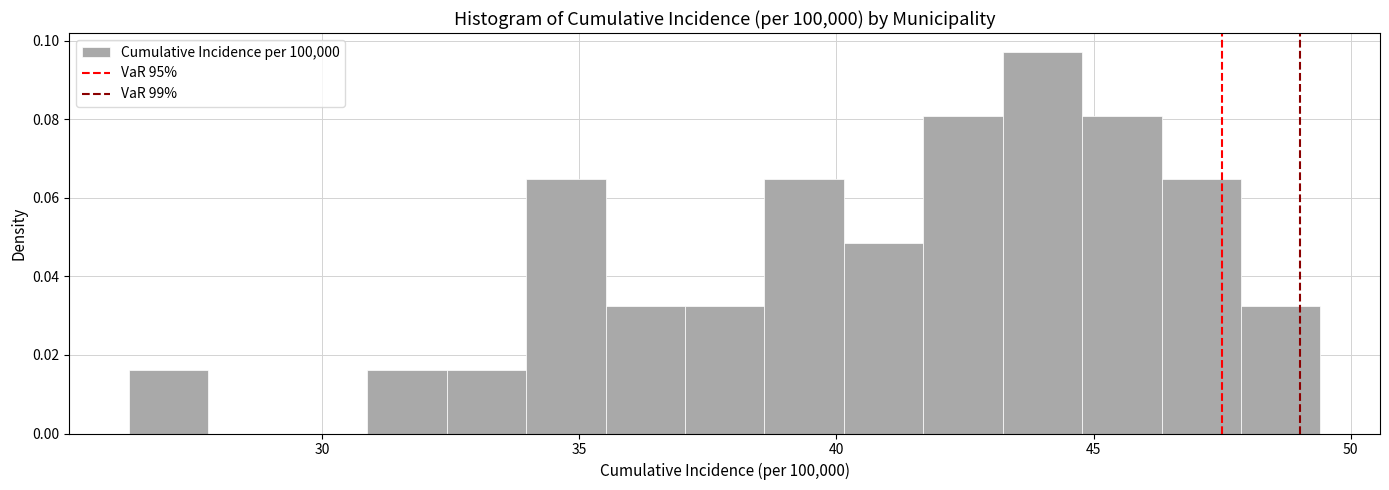

Read against the x-axis, roughly where is the centre of the tallest bar?

44.0